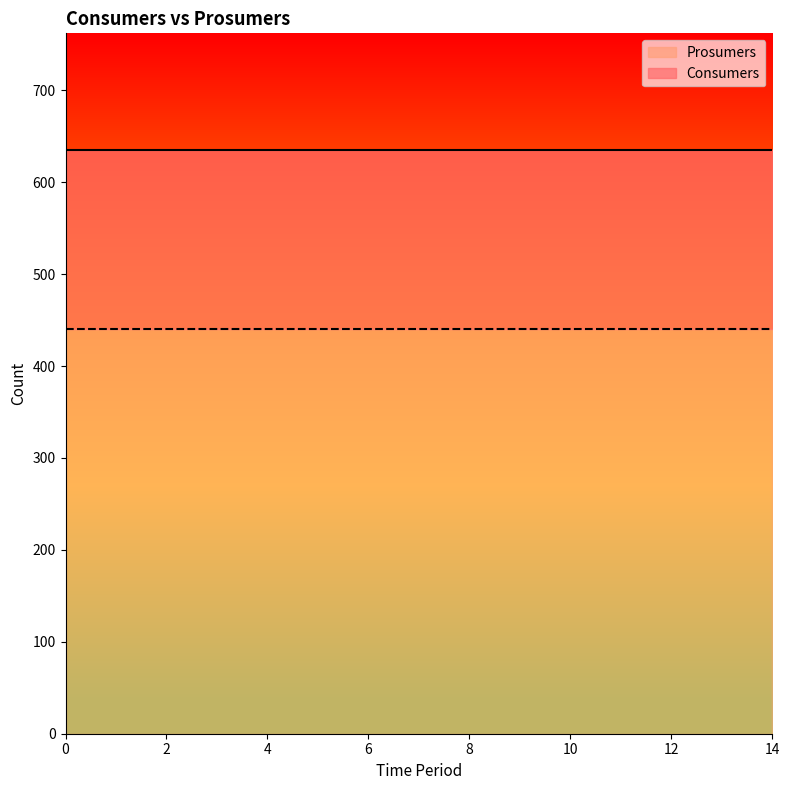

Is it true that Prosumers equals 734 at 7?

False